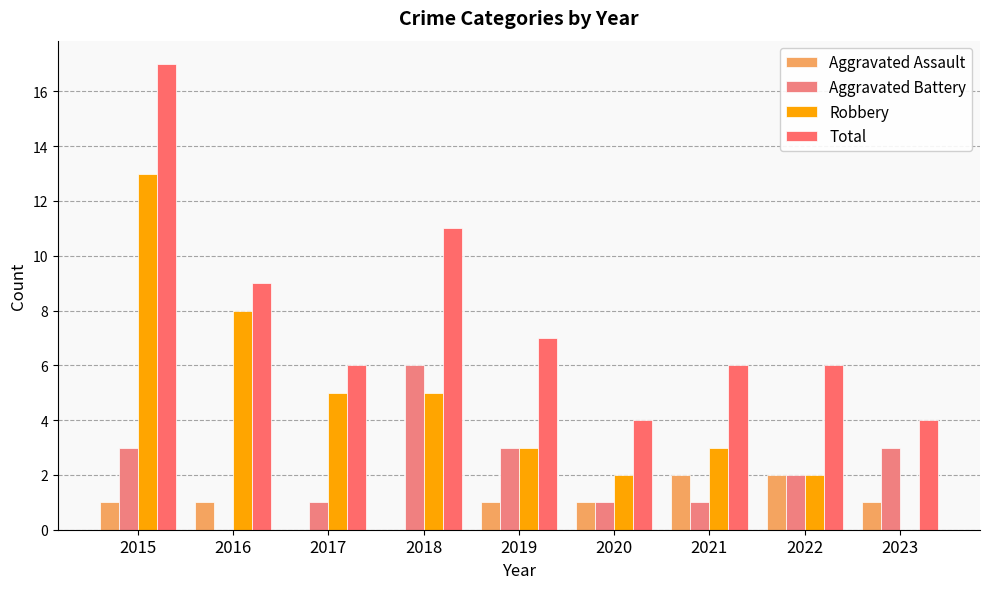

How many data points does each series have?

9